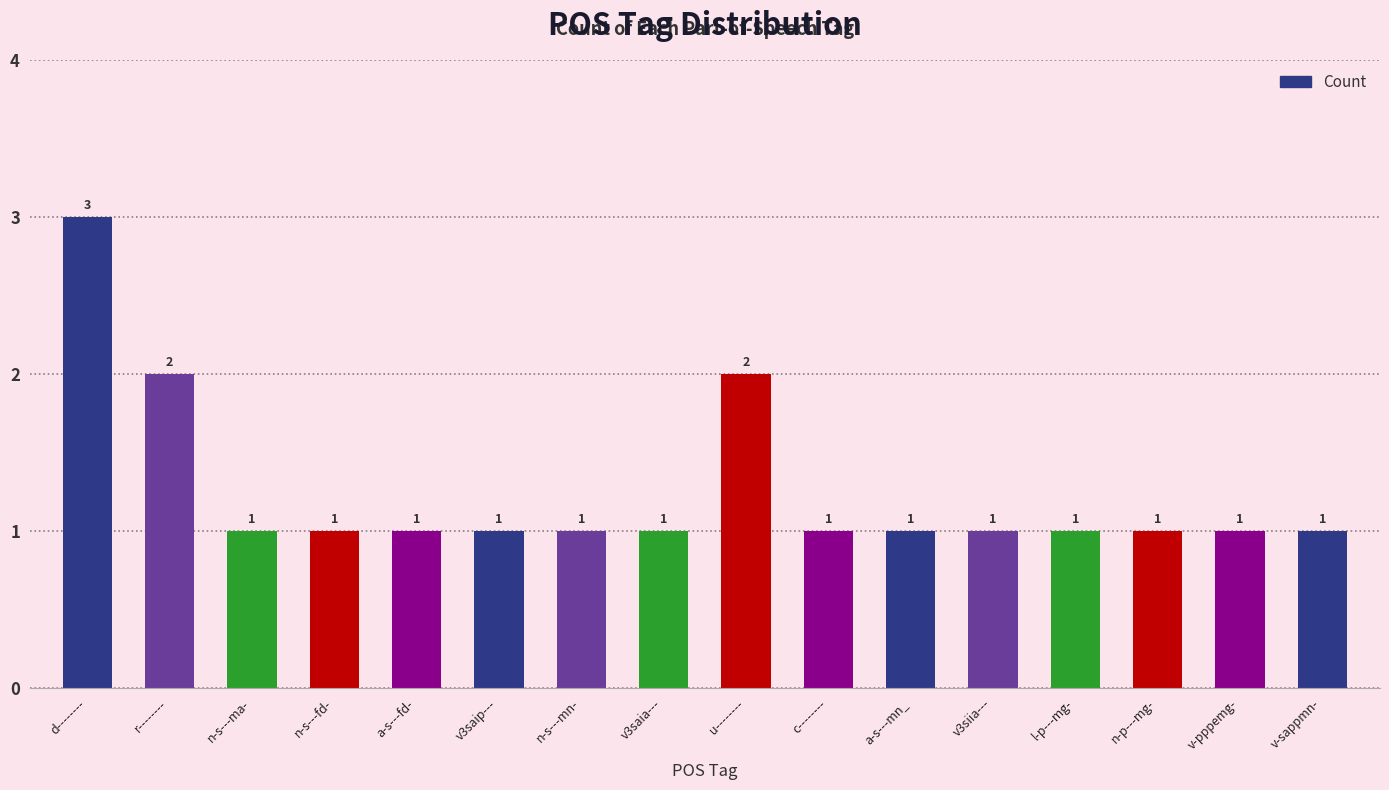

What is the sum of all values?

20